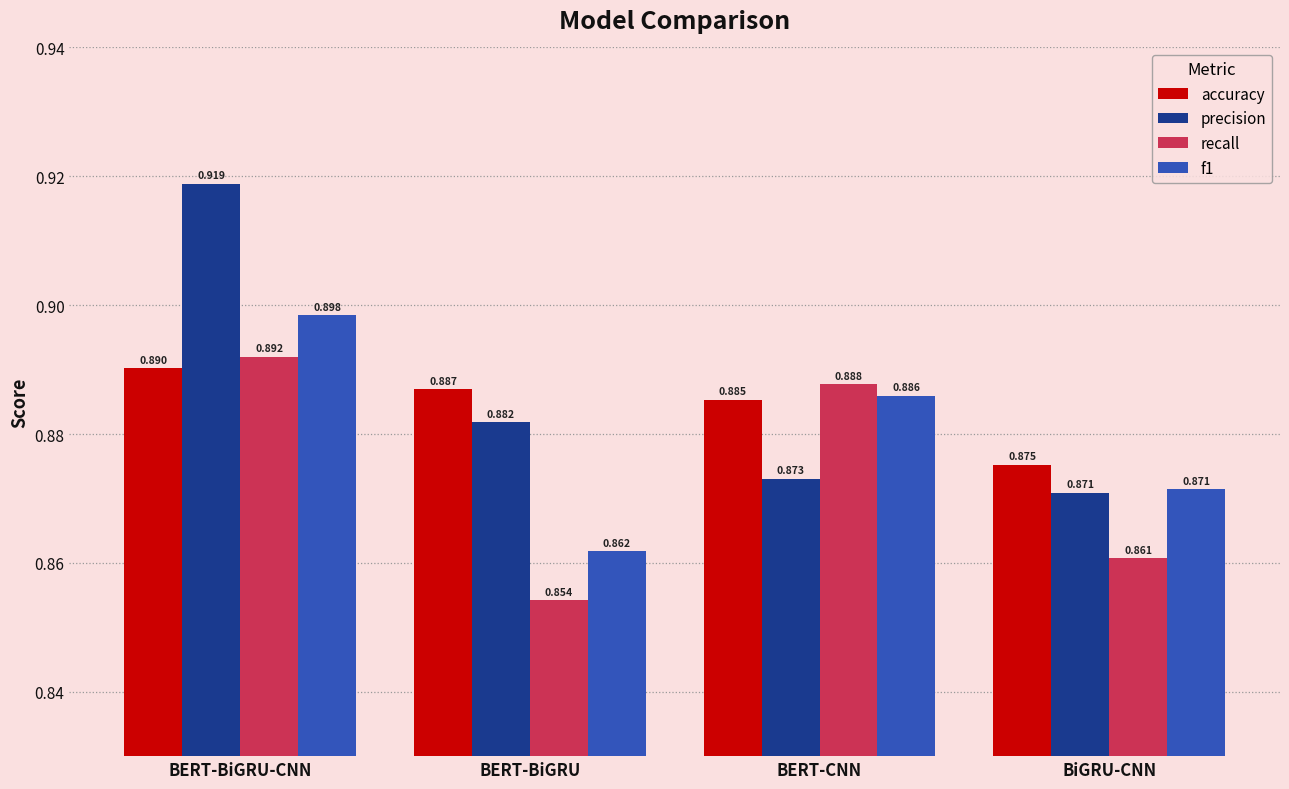

At BERT-BiGRU, list the series in order from smallest to largest.

recall, f1, precision, accuracy